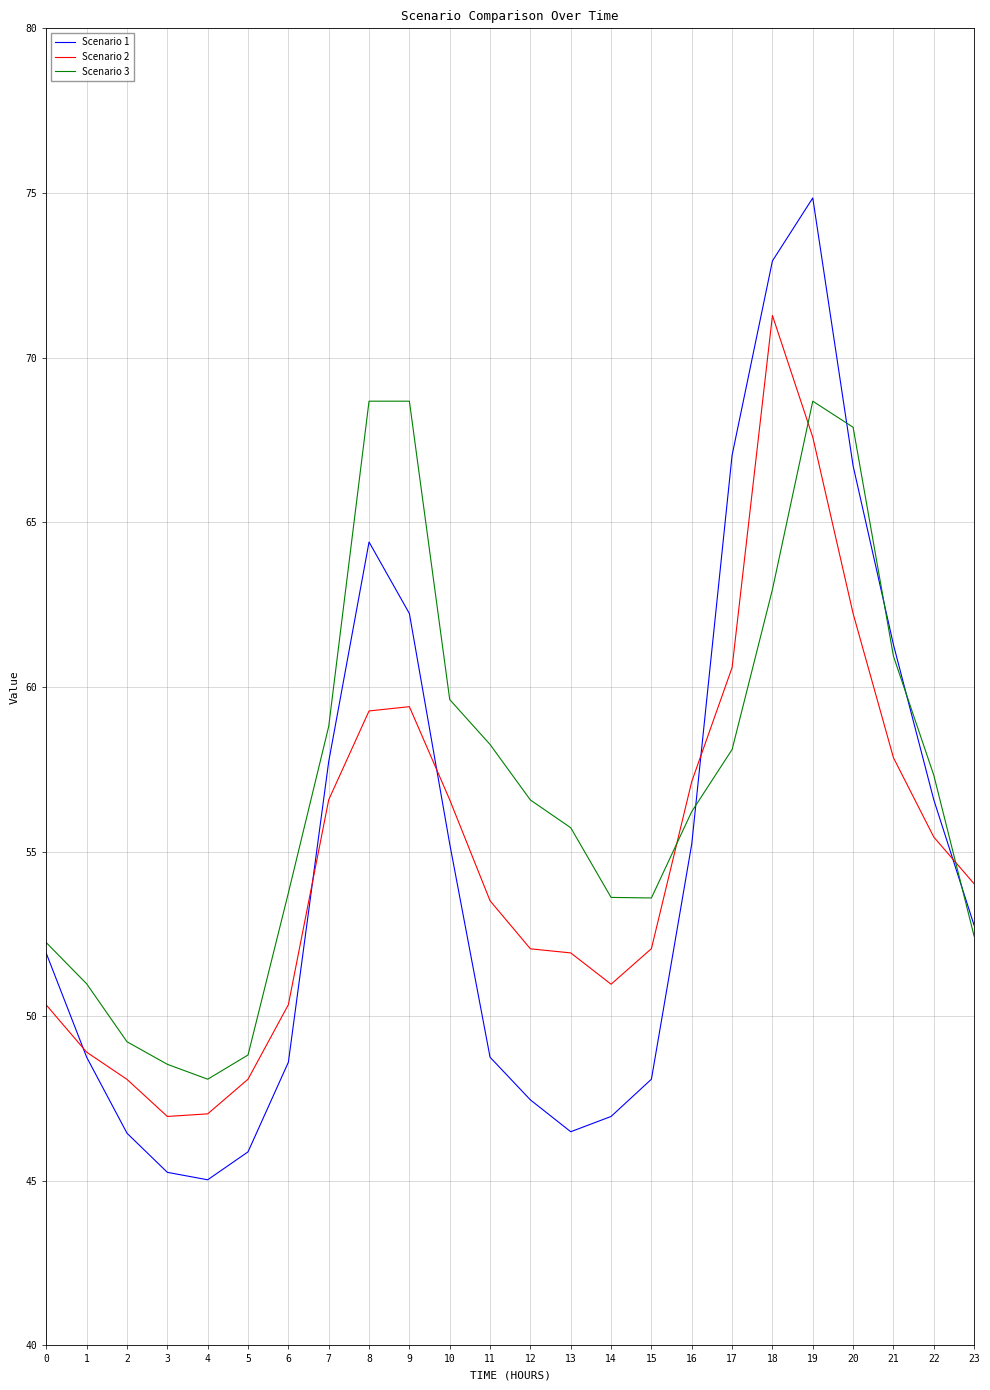

How many values in the Scenario 2 series exceed 54?

12